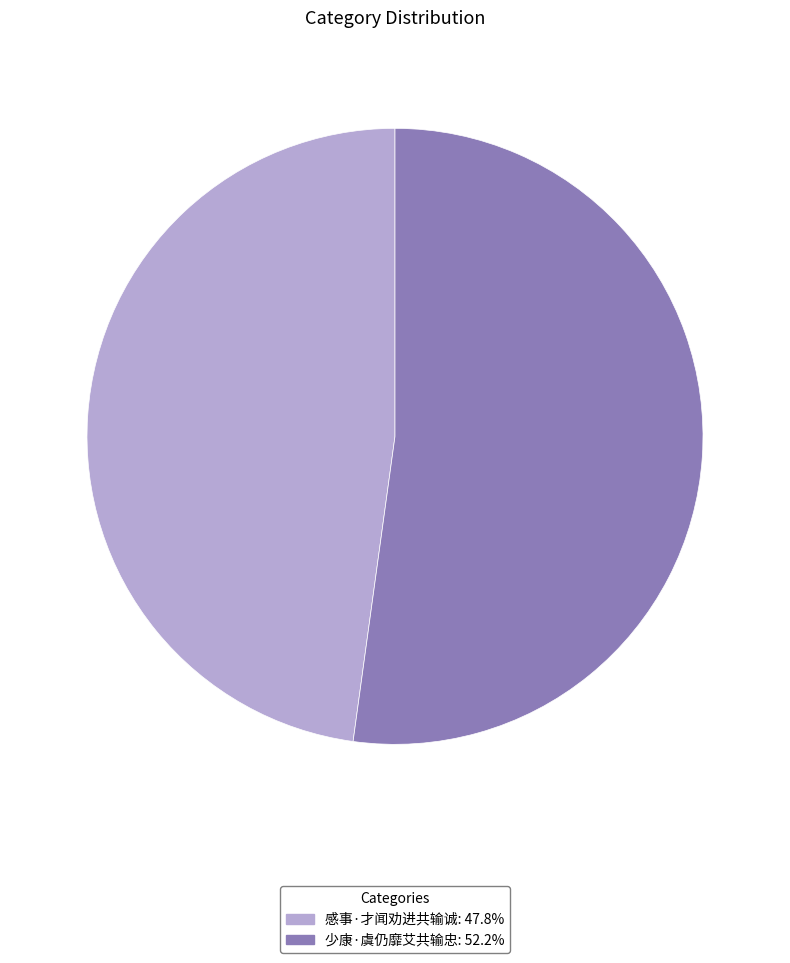

Which has a higher value, 少康·虞仍靡艾共输忠 or 感事·才闻劝进共输诚?

少康·虞仍靡艾共输忠